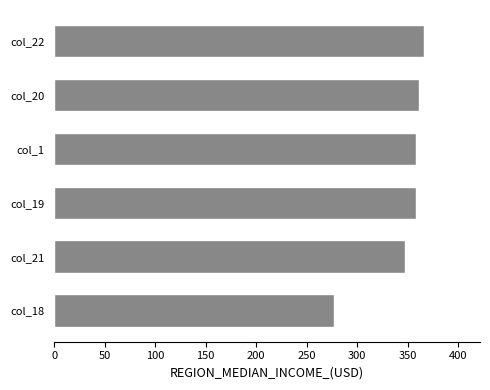

Approximately how many times larger is the value at col_21 compared to col_18?

1.3